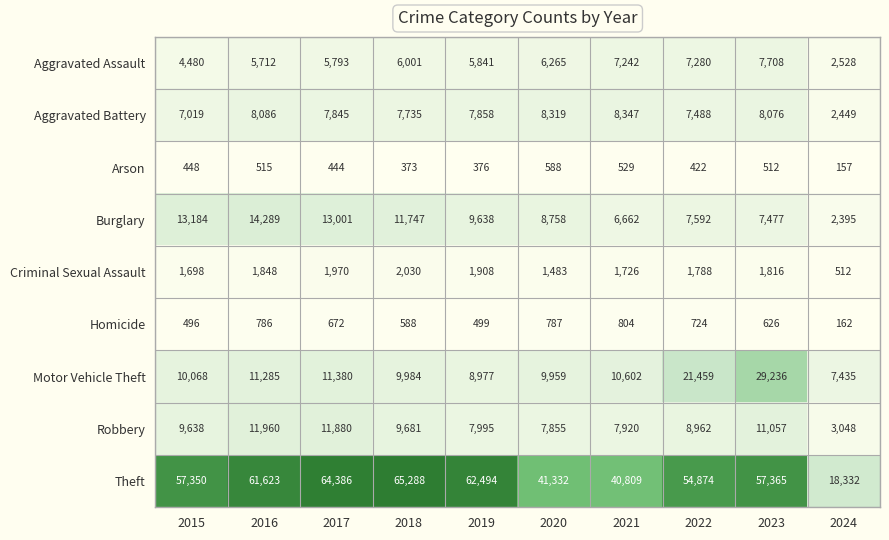

Which series has the widest spread of values?

Theft